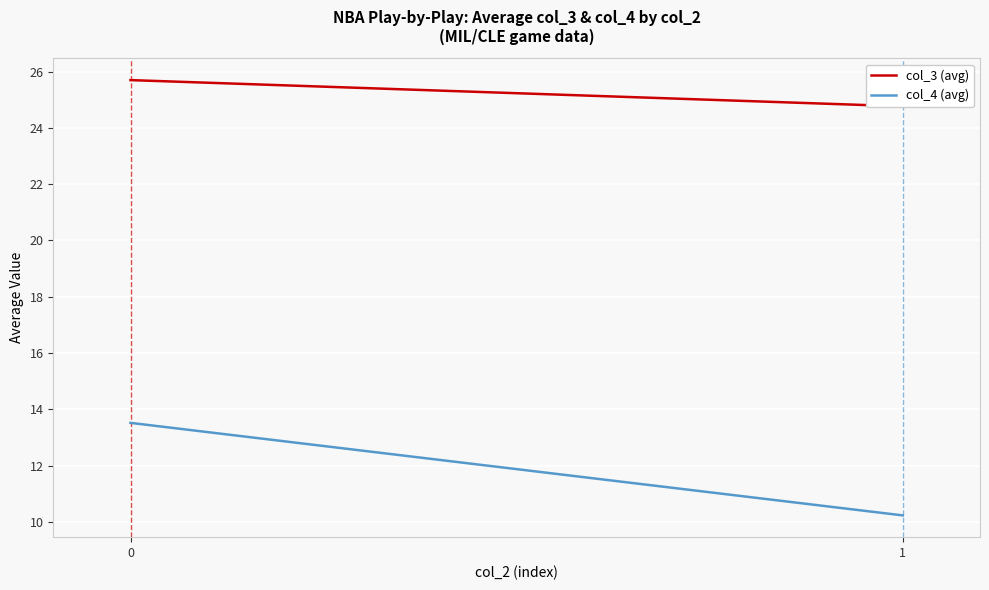

Read the col_3 (avg) value at 0.

25.7